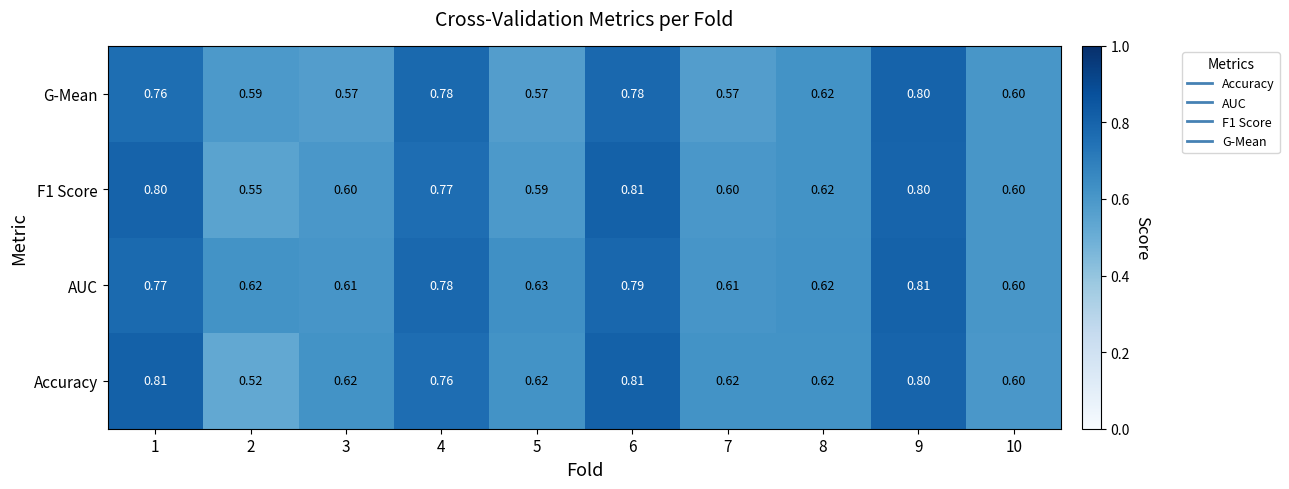

Which series changed the most between 9 and 10?

AUC